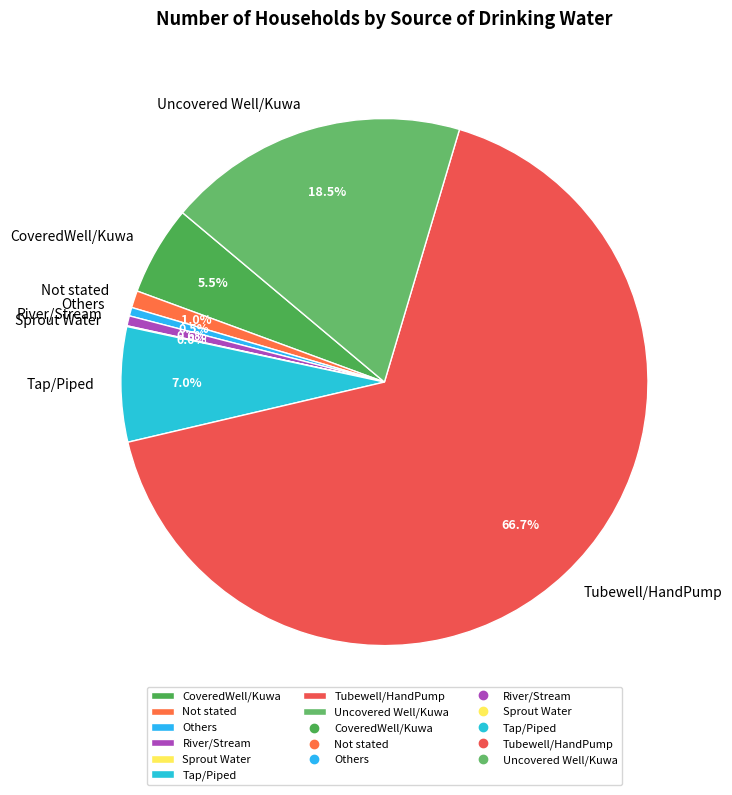

What is the total percentage of River/Stream and Tubewell/HandPump?

67.4%